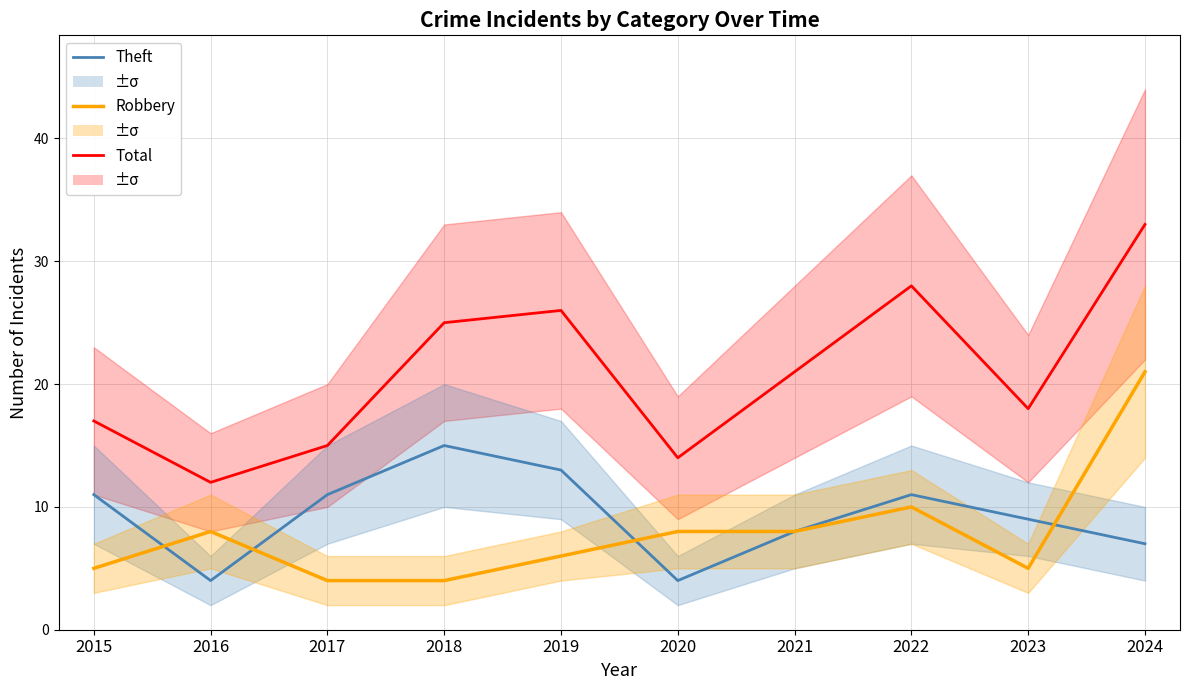

Rank the series at 2021 from highest to lowest value.

Total, Theft, Robbery